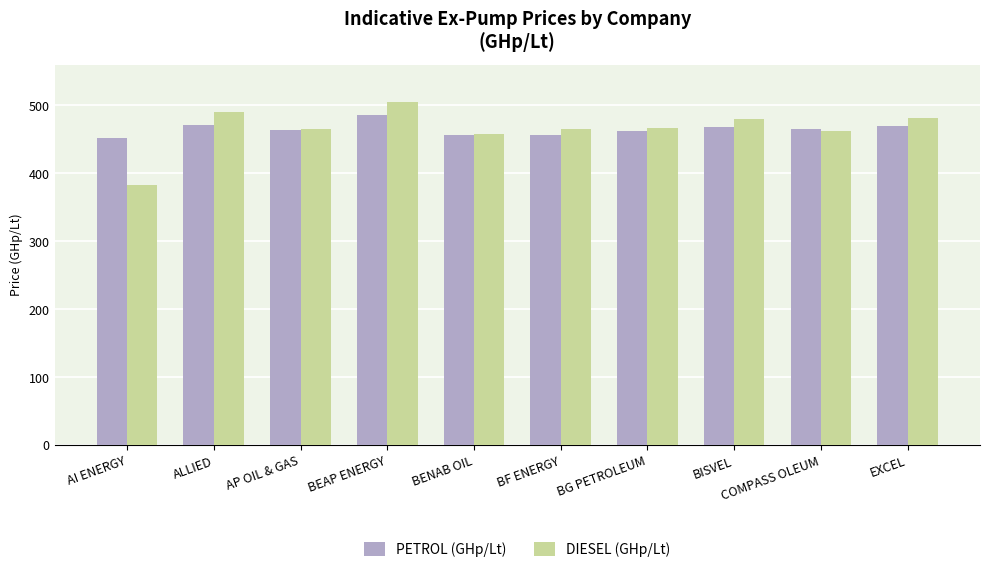

What is the average value of the DIESEL (GHp/Lt) series?

466.0